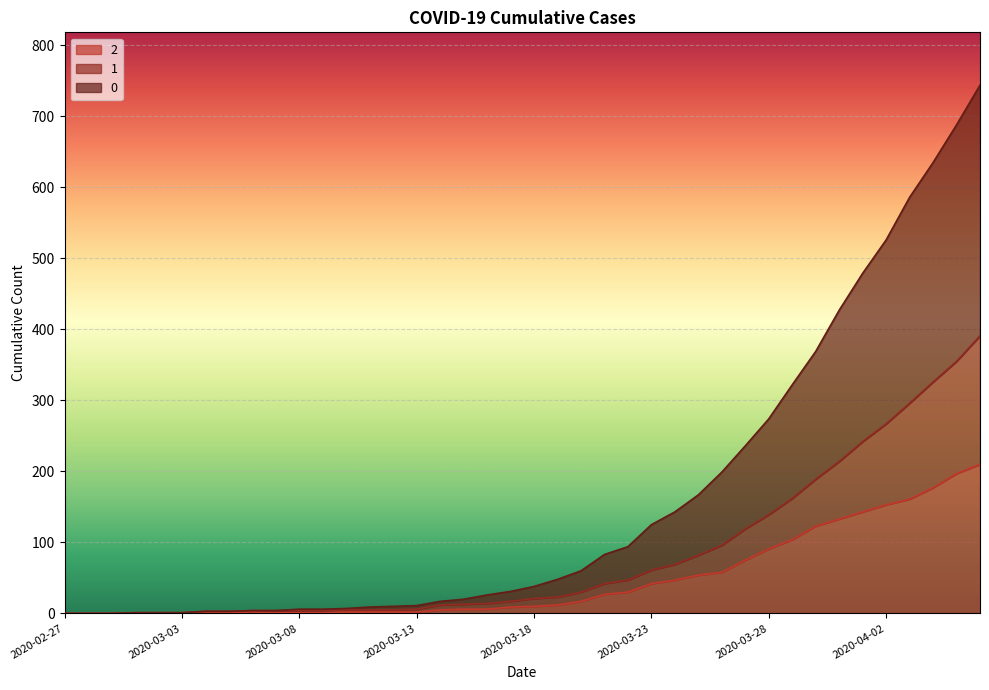

Is it true that 0 equals 0 at 2020-02-27?

True